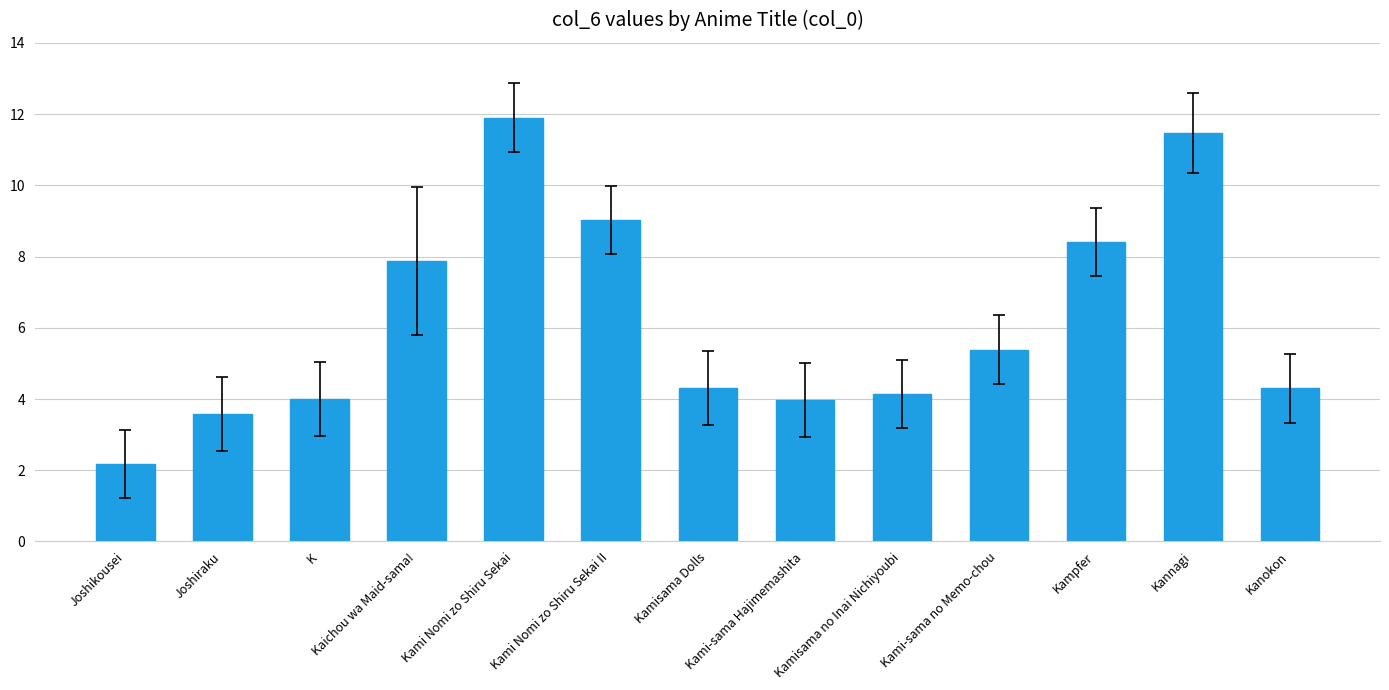

Reading left to right, list all the values displayed in this chart.

2.2	3.6	4.0	7.9	11.9	9.0	4.3	4.0	4.1	5.4	8.4	11.5	4.3